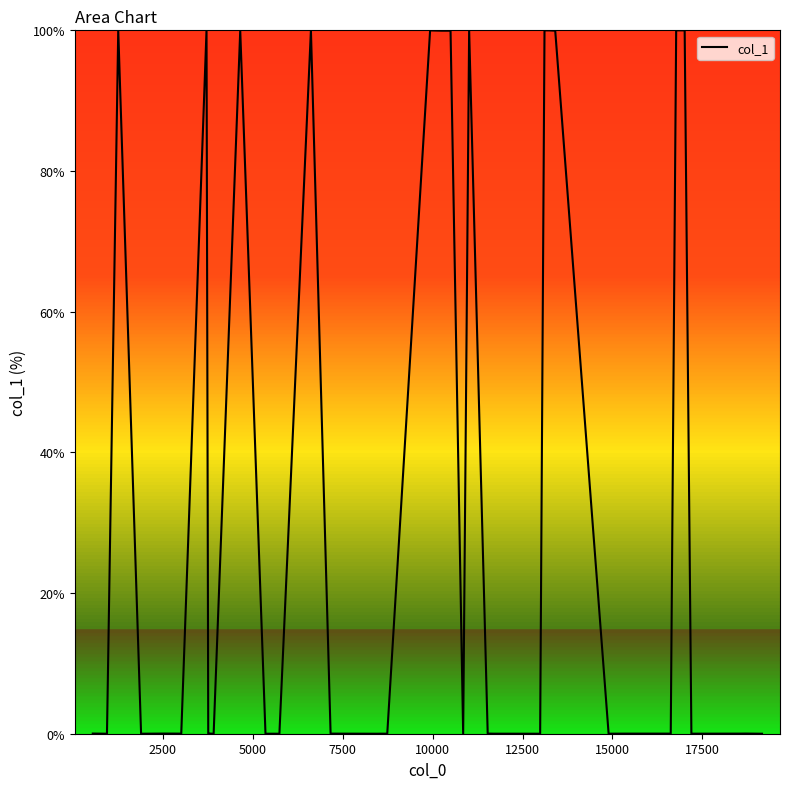

What is the difference between the maximum and minimum values?

100.0